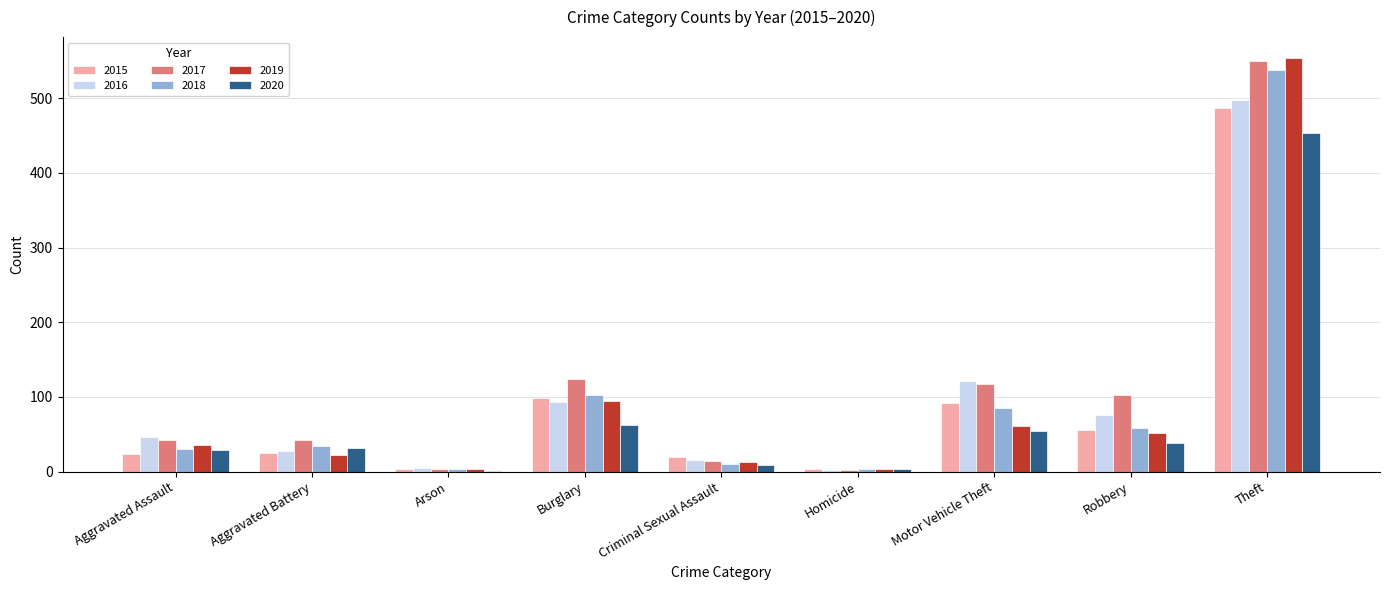

How many distinct data groups are displayed?

6